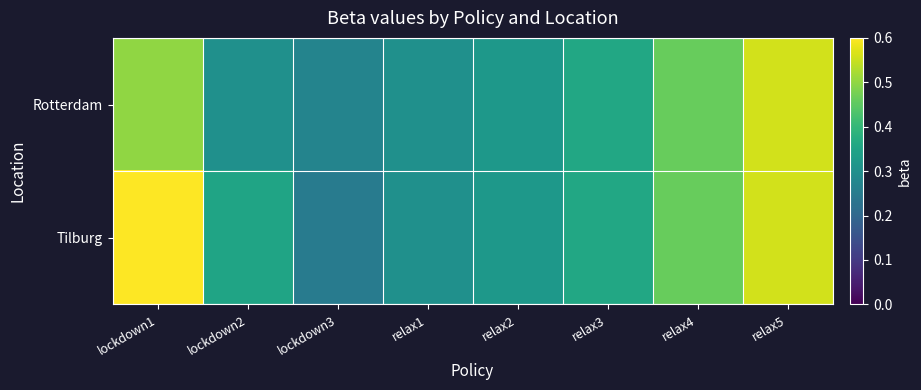

List the series in order of their overall mean, highest first.

Tilburg, Rotterdam